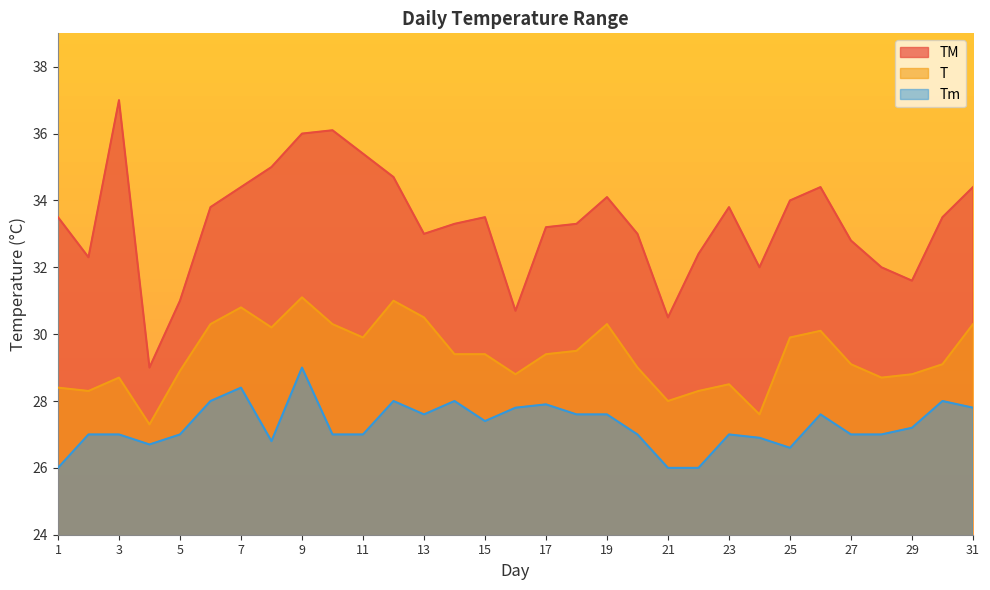

True or false: T and TM cross at least once.

False